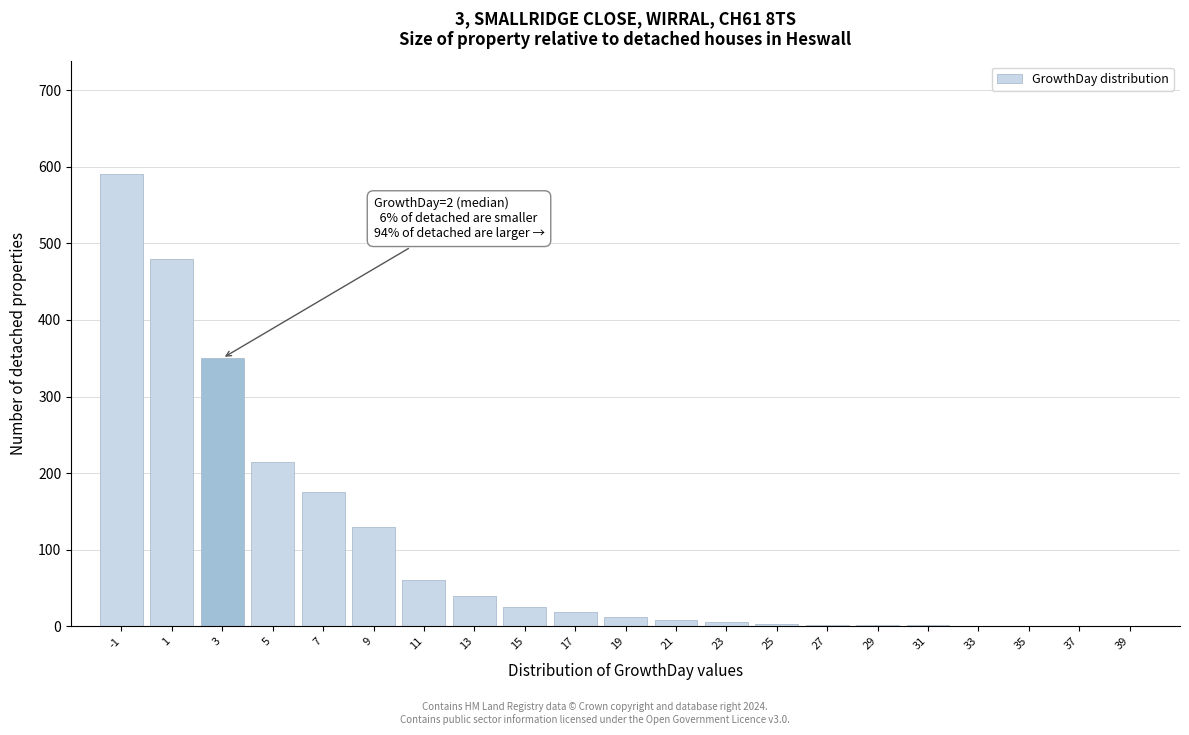

Which range on the x-axis has the tallest bar?

-2 to 0